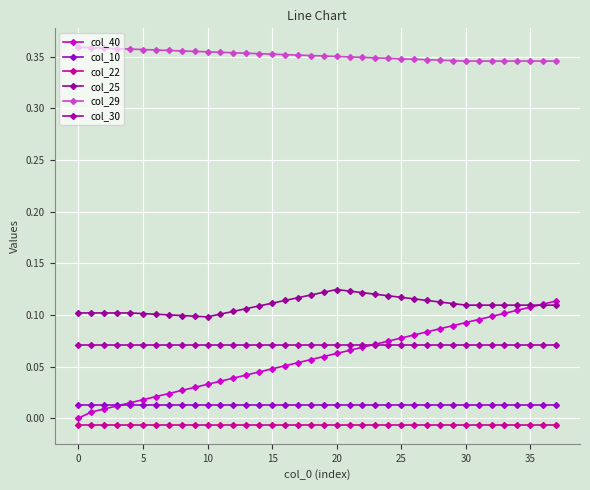

Count the col_25 values in the range 0 to 1.

38